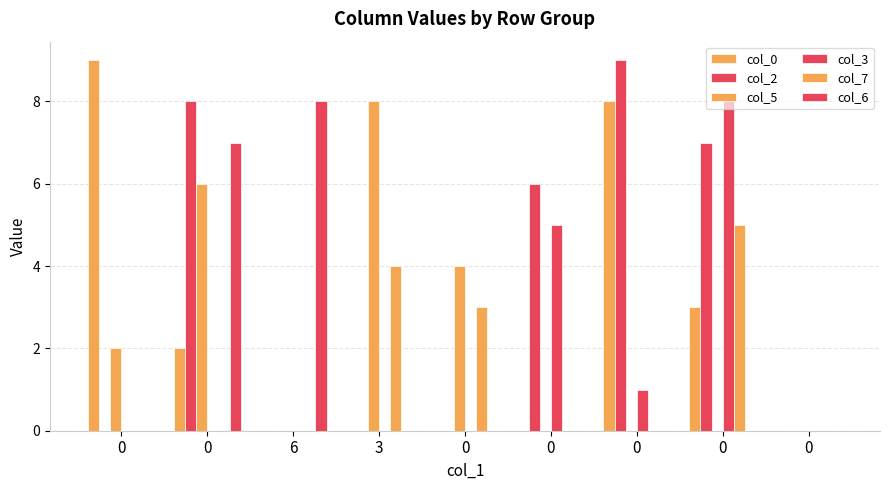

How many groups of bars are there?

9